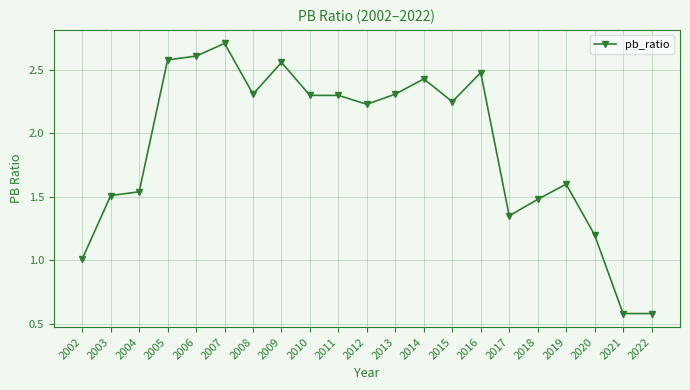

Is it true that the value at 2019 is 2.3?

False